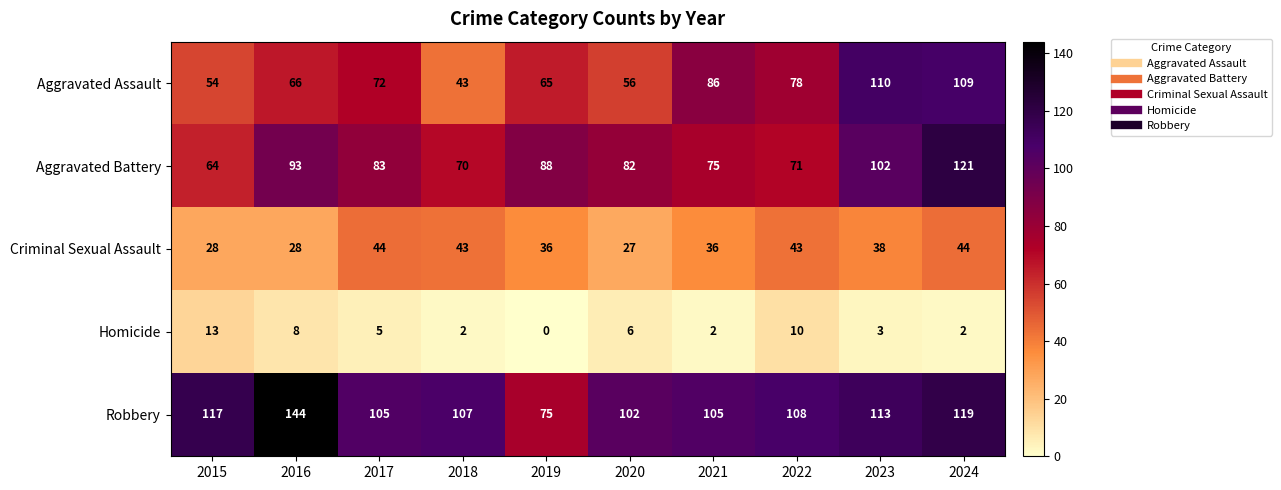

What is the sum of the Aggravated Battery values at 2022 and 2024?

192